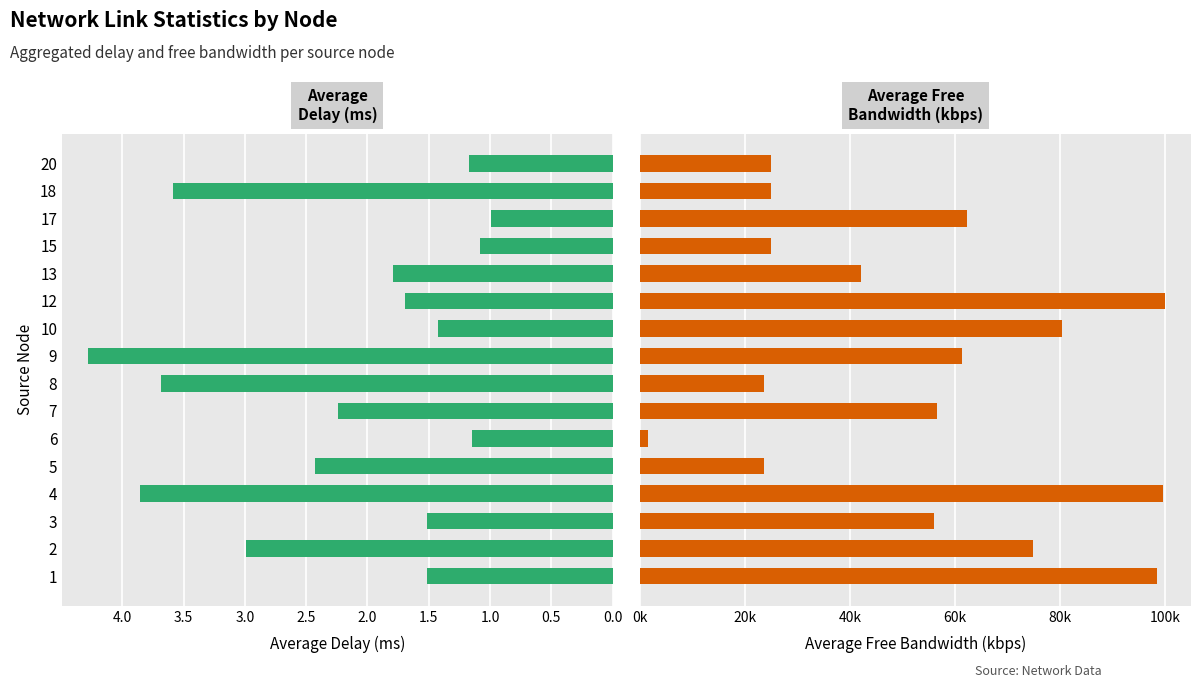

How many bars are there in each group?

2